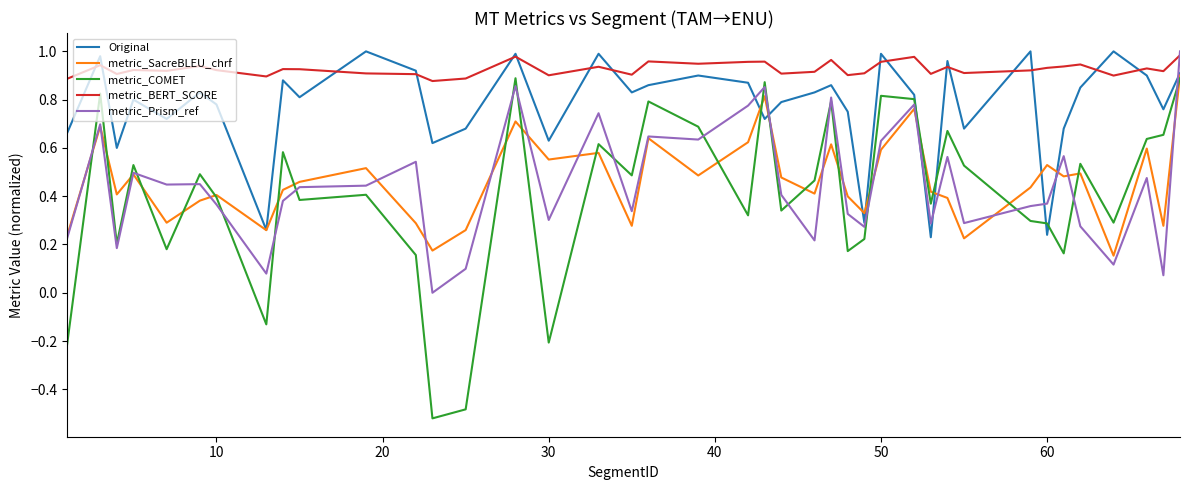

What are all the series names shown in the legend?

Original, metric_SacreBLEU_chrf, metric_COMET, metric_BERT_SCORE, metric_Prism_ref